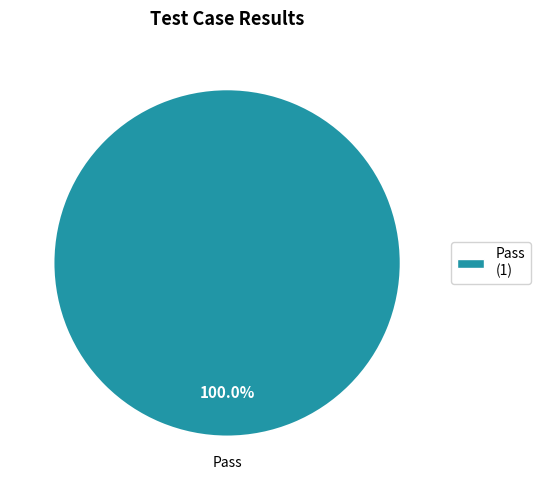

Which category accounts for the majority?

Pass (1)